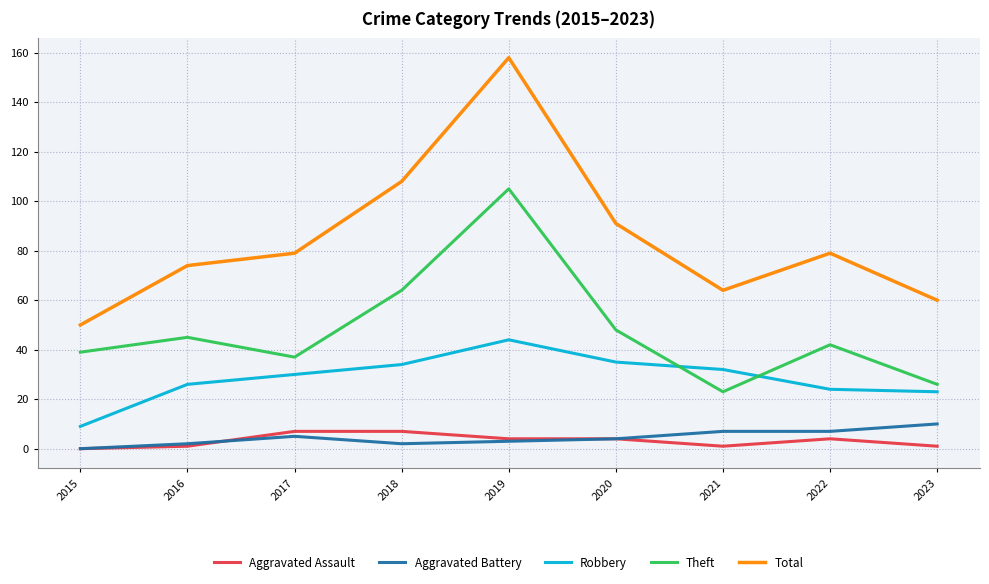

True or false: Aggravated Battery has a value of 7 at 2022.

True